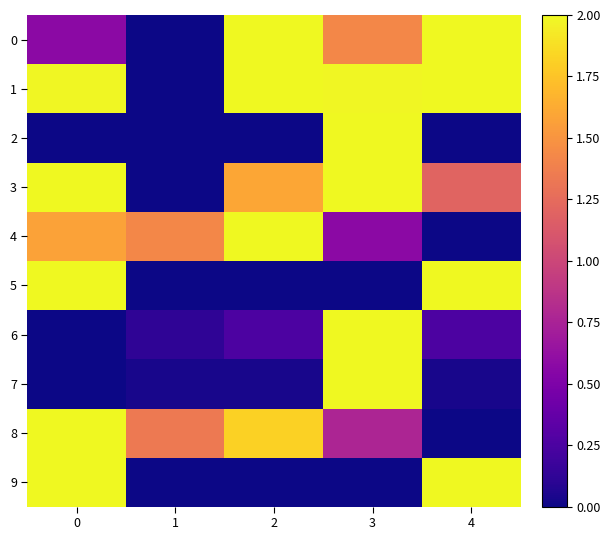

Which series changed the most between 0 and 2?

5